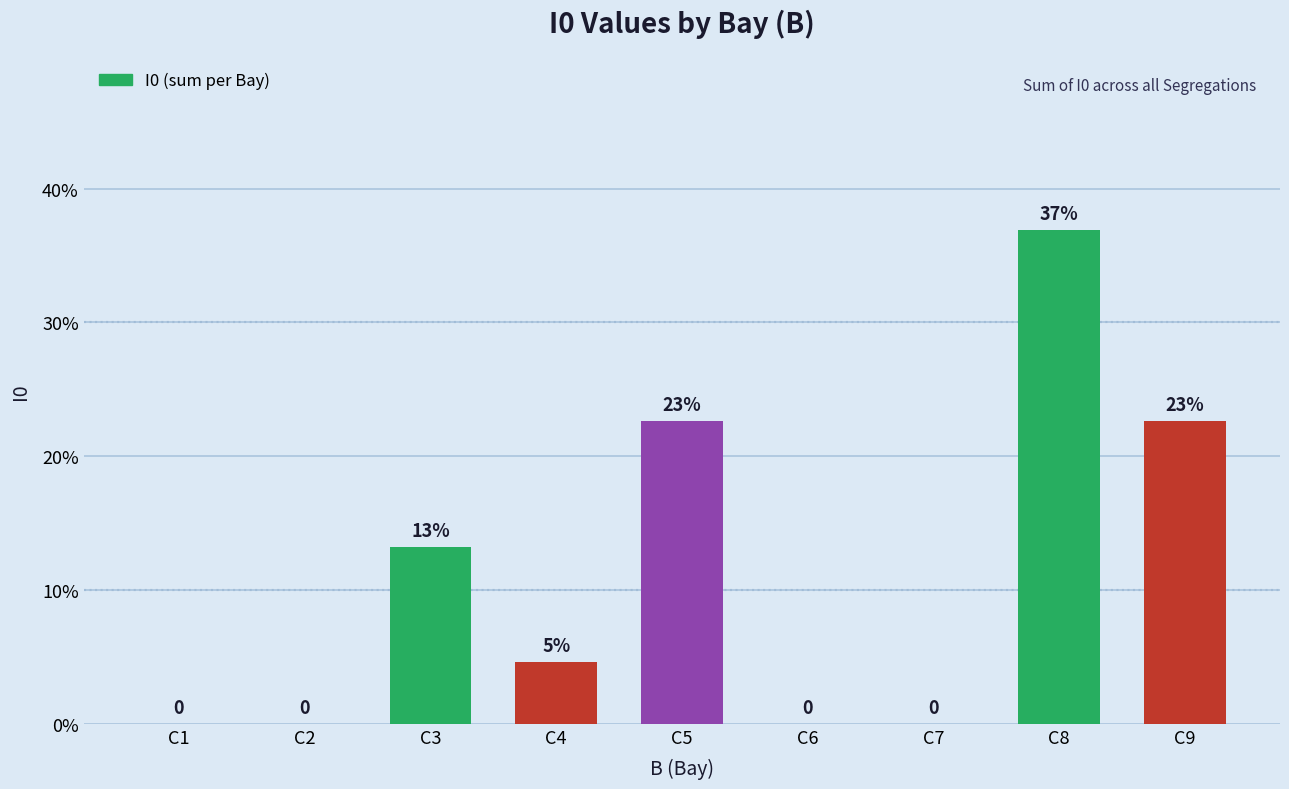

Between C8 and C5, which is larger?

C8